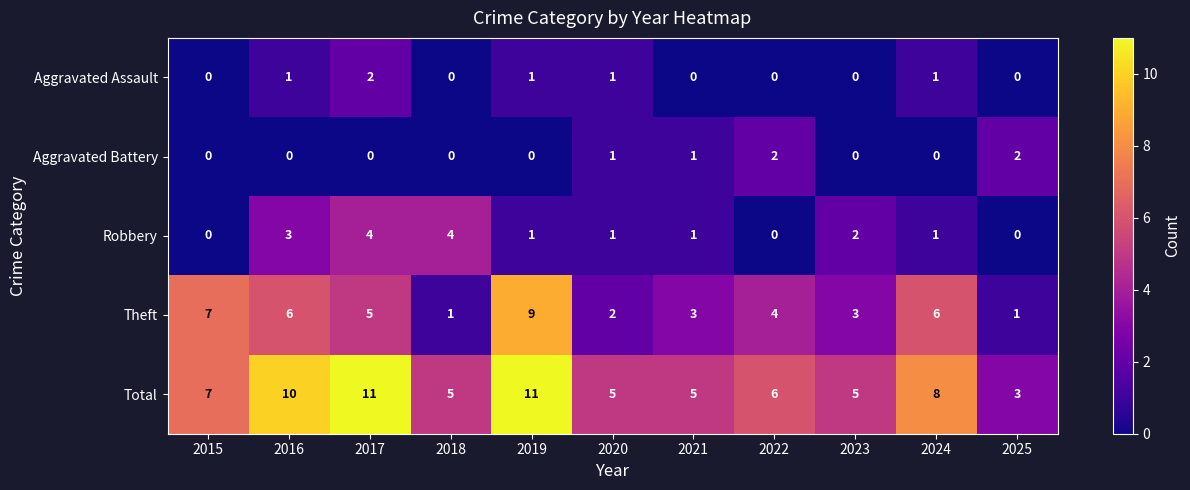

Where is Robbery nearest to the value 2?

2023